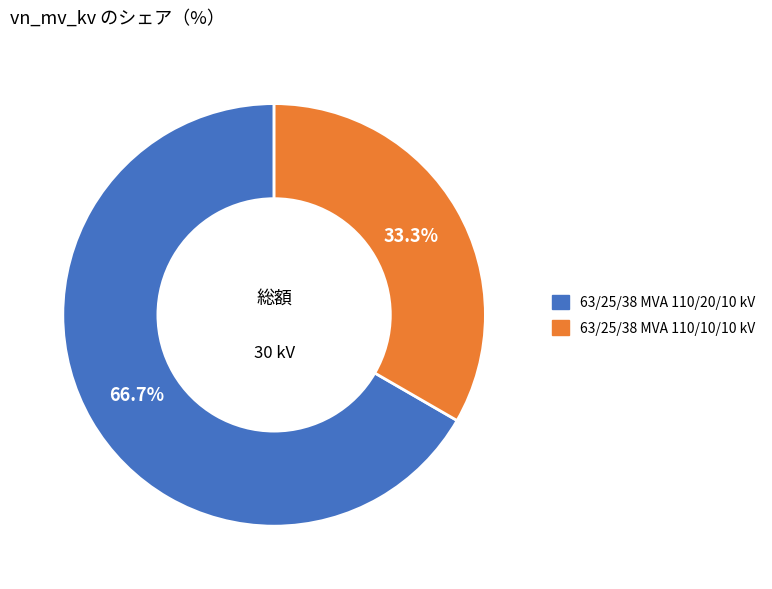

To the nearest percent, what percentage of the pie is 63/25/38 MVA 110/20/10 kV?

67%